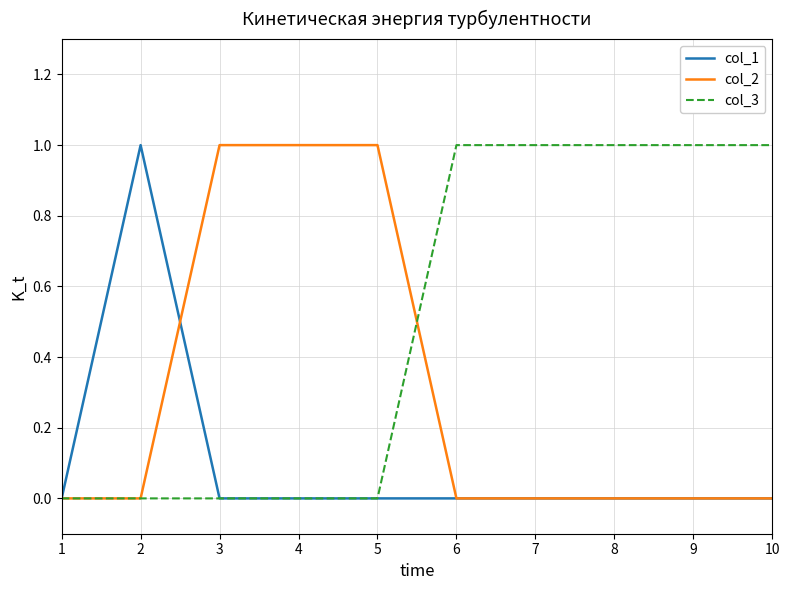

Which series has the largest total across all categories?

col_3